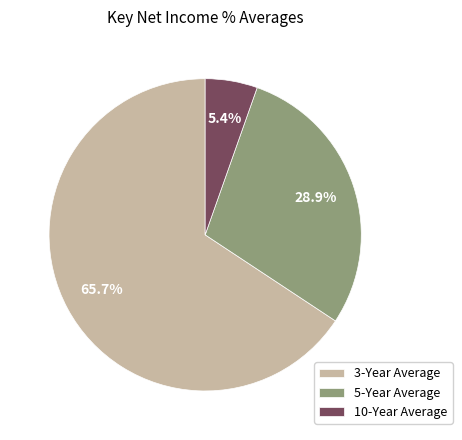

Which has a higher value, 5-Year Average or 3-Year Average?

3-Year Average